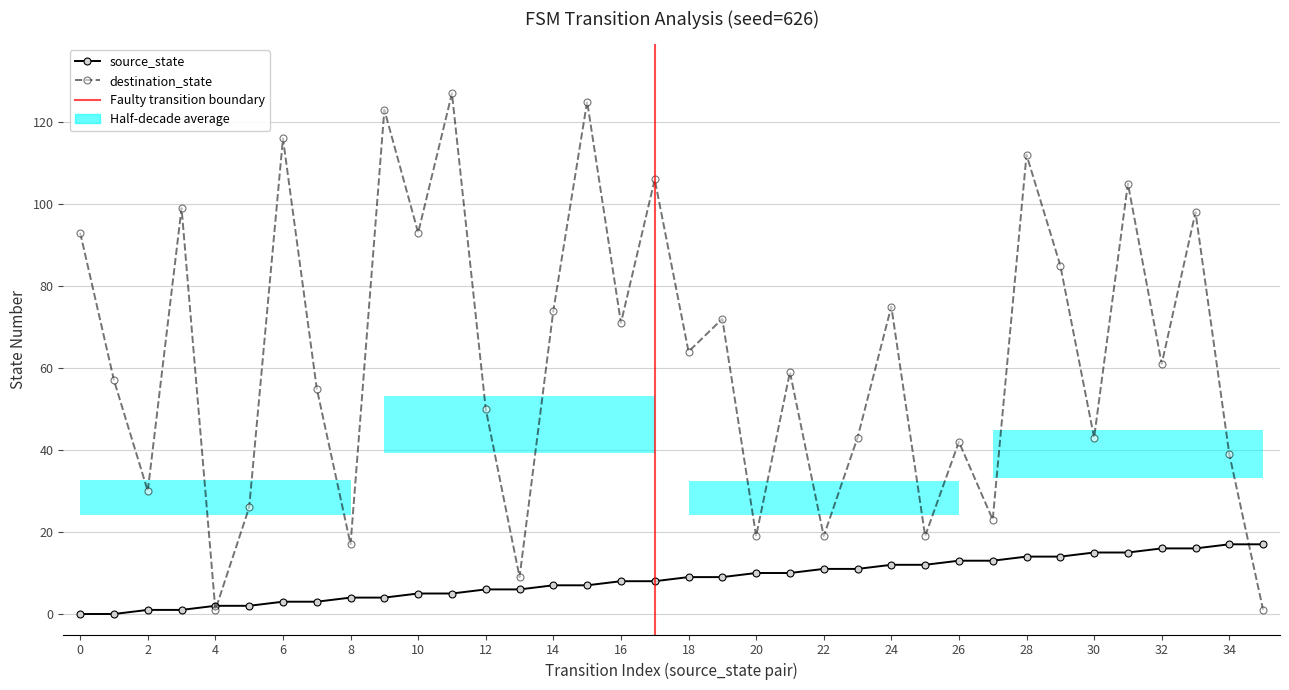

Which category has the highest value in the destination_state series?

11